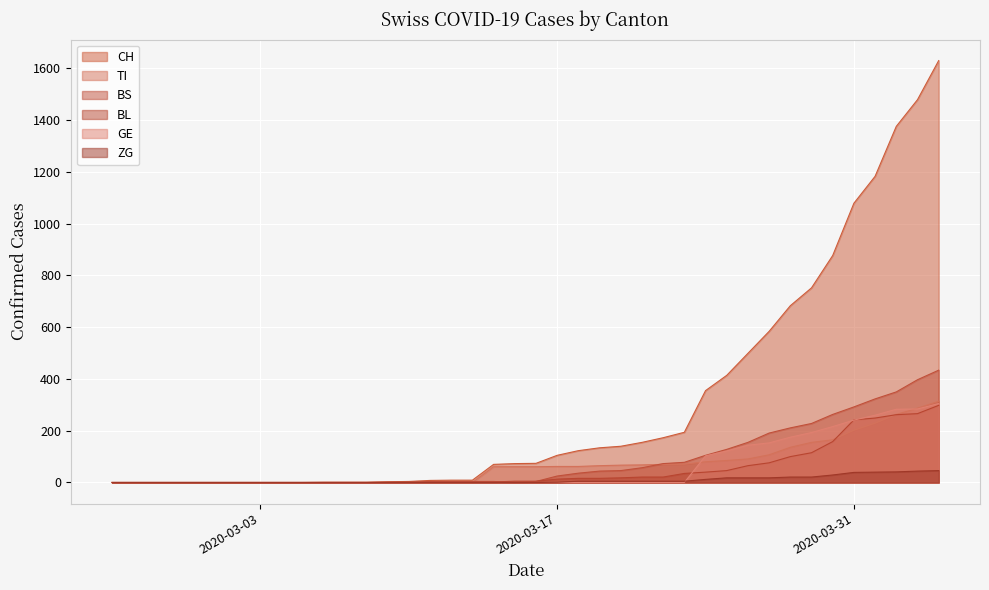

The value of BS at 2020-03-13 is 6. True or false?

False